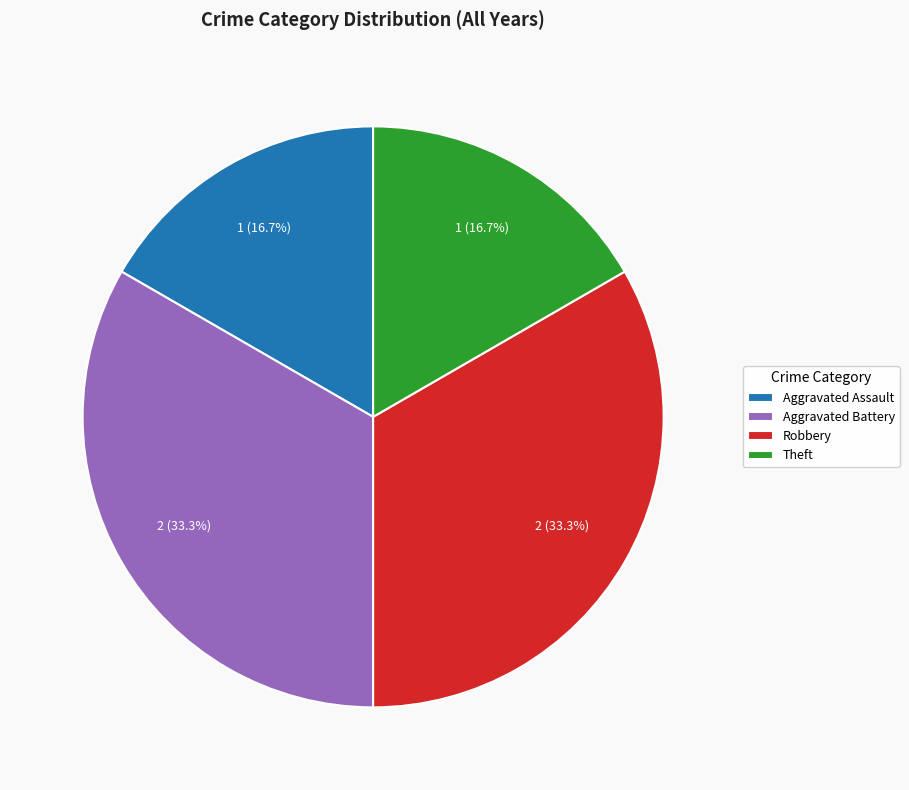

Is it true that Robbery is 23% of the pie?

False